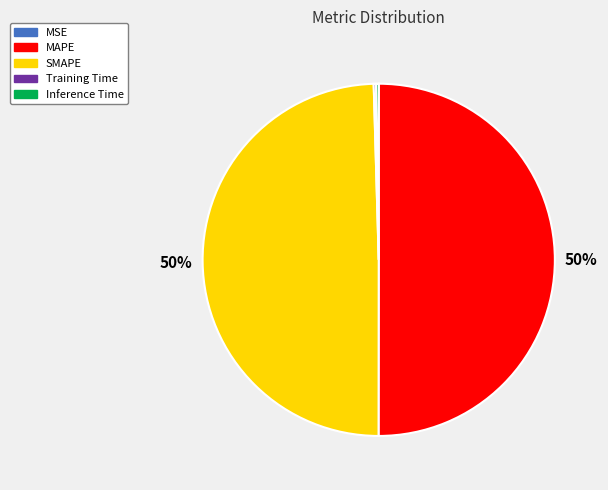

What percentage is the SMAPE slice, to the nearest percent?

50%